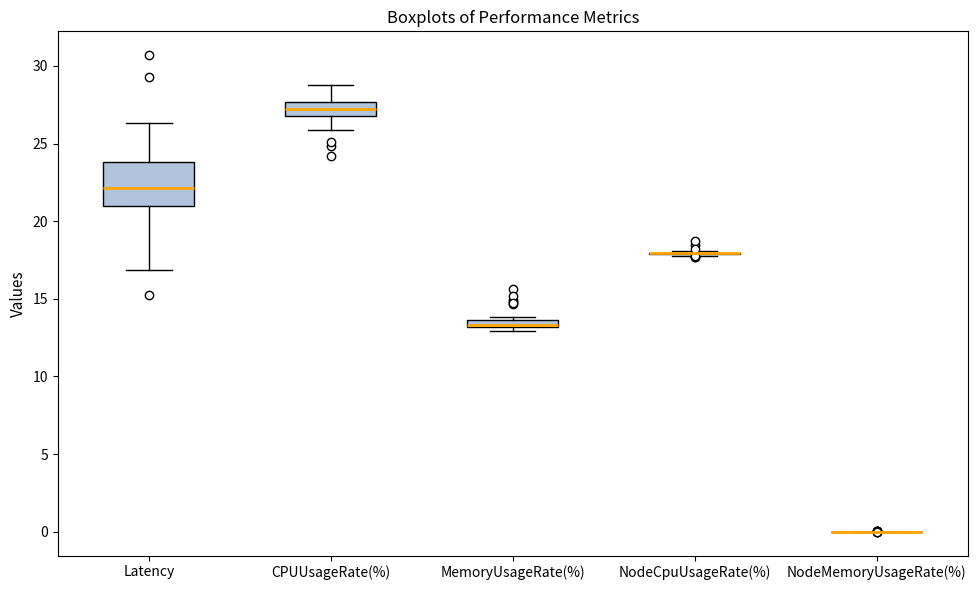

Comparing the boxes themselves (not the whiskers), which one is the tallest?

Latency